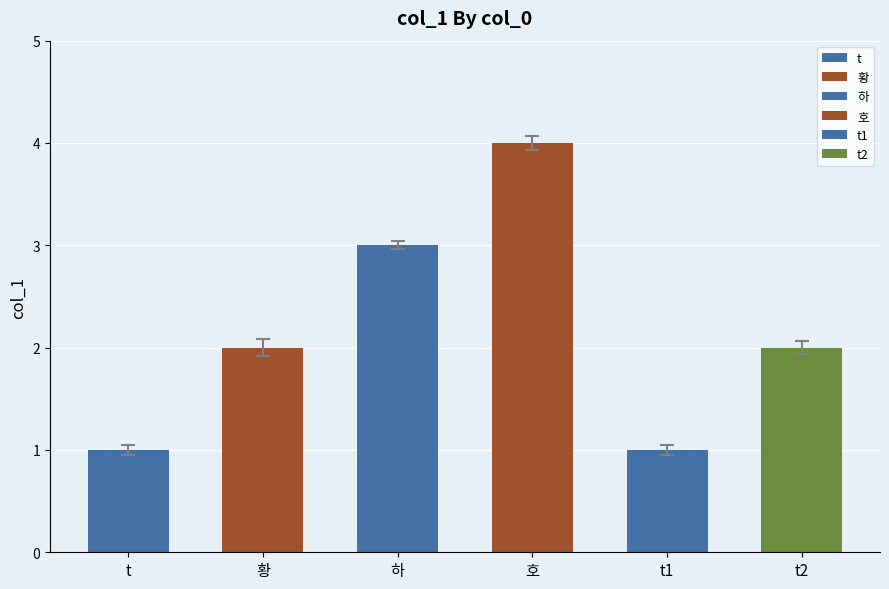

What is the change in value from t1 to t2?

+1.0